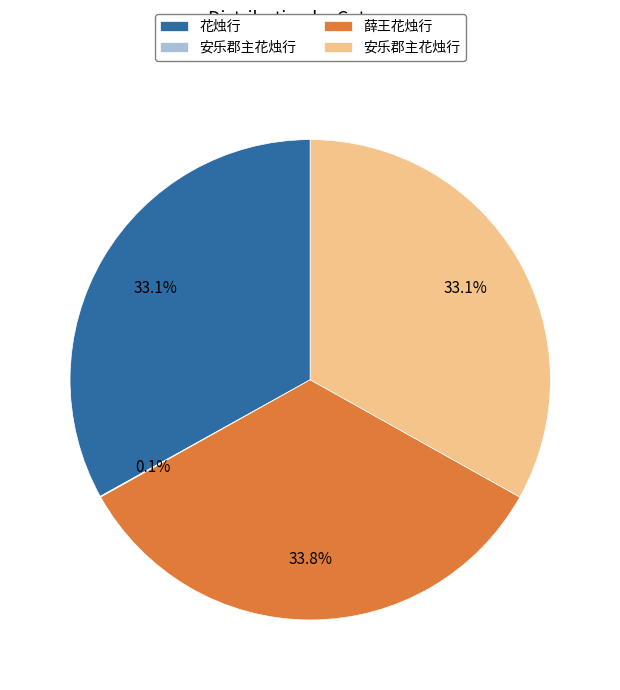

To the nearest percent, what is the difference between the largest and smallest slice percentages?

34%